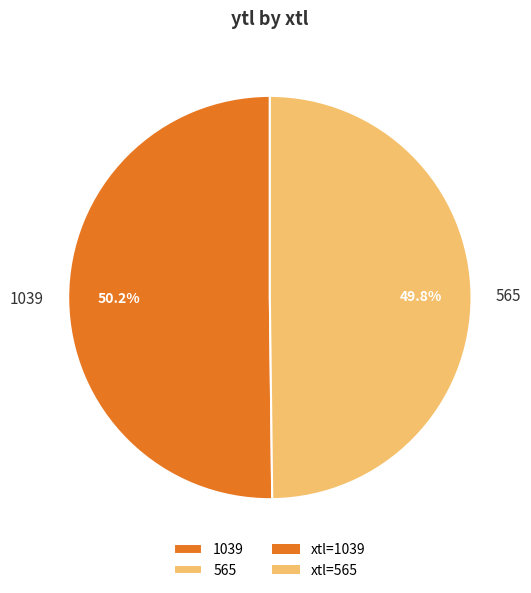

How many segments does this pie chart have?

2